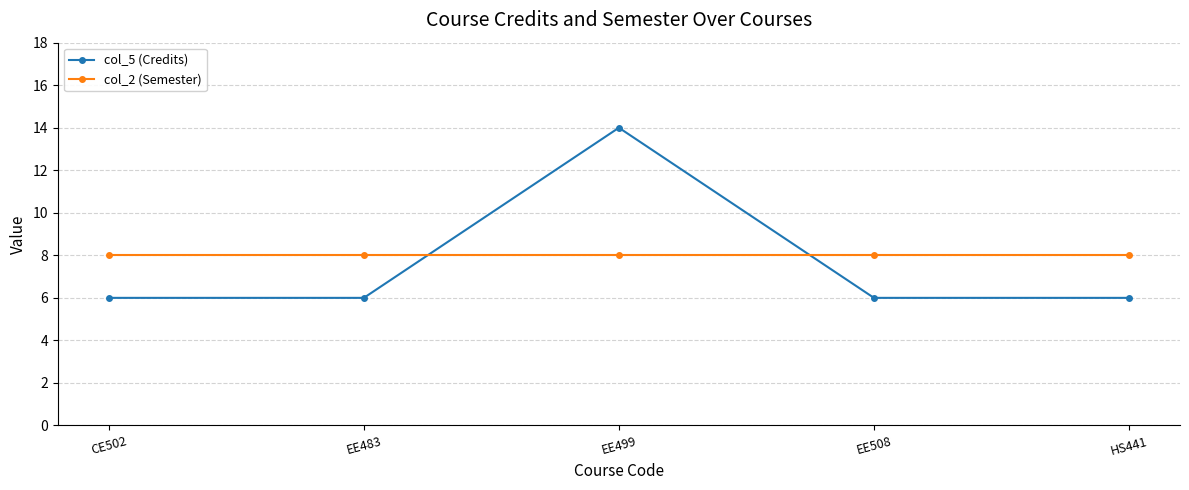

Between EE499 and HS441, which series saw the biggest shift?

col_5 (Credits)